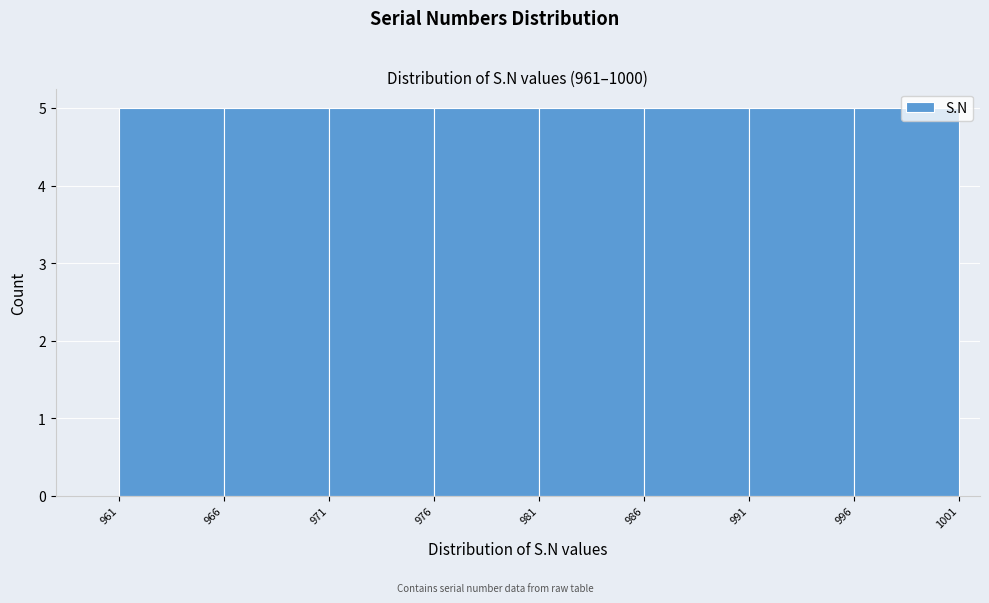

What is the height of the bar covering 966 to 971 on the x-axis? The values are not printed on the chart, so give them approximately, as read against the axis.

5